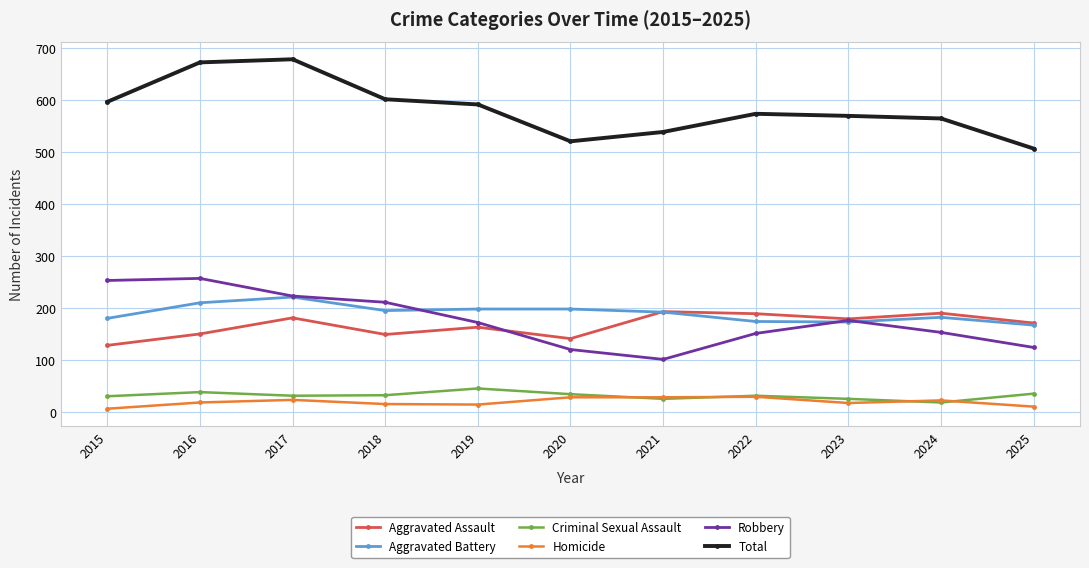

What value does the Robbery series have at 2019?

172